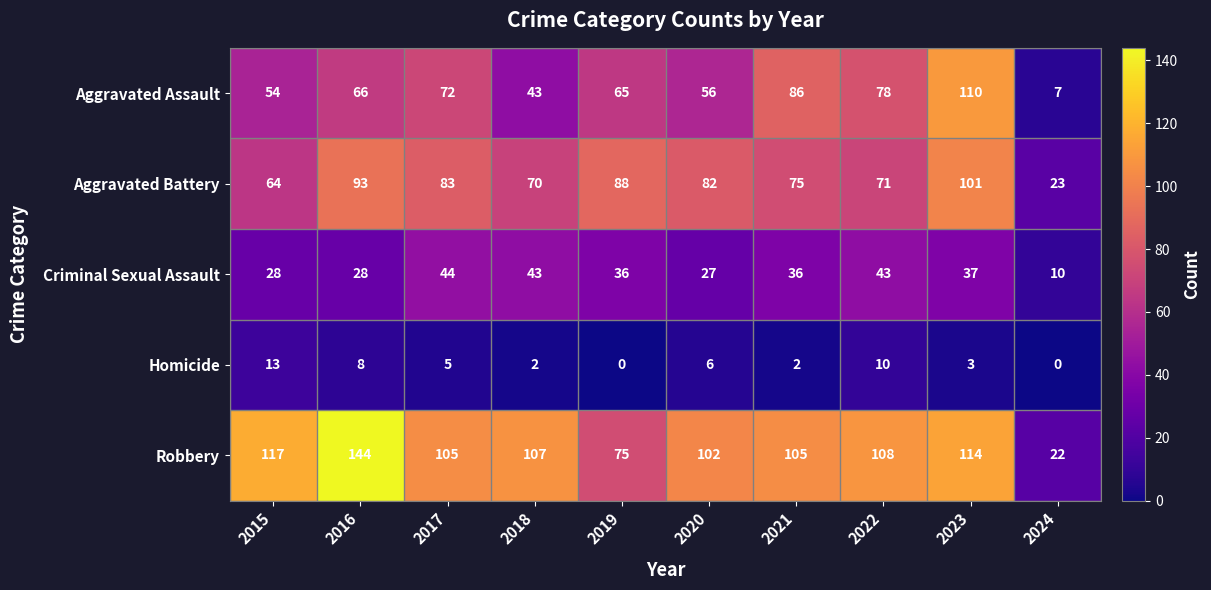

How many values in the Aggravated Assault series are below 66?

5